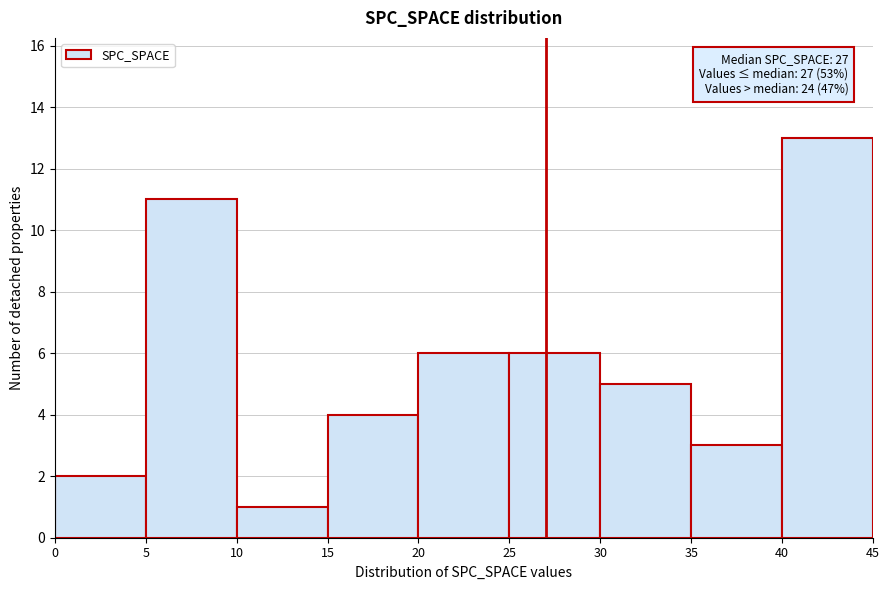

Which range on the x-axis has the tallest bar?

40 to 45